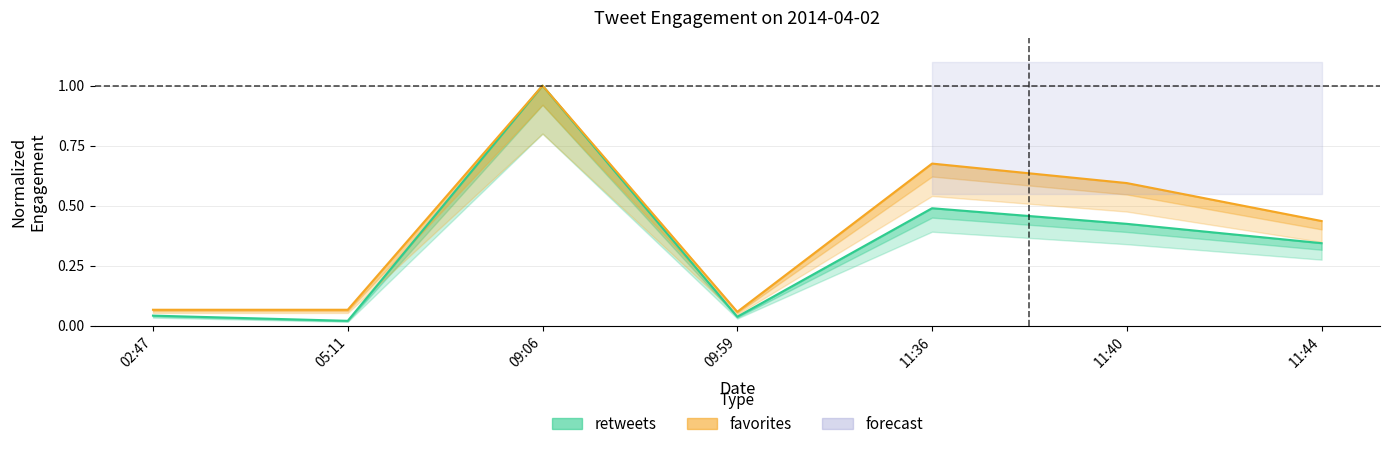

At which label does retweets reach its minimum?

05:11